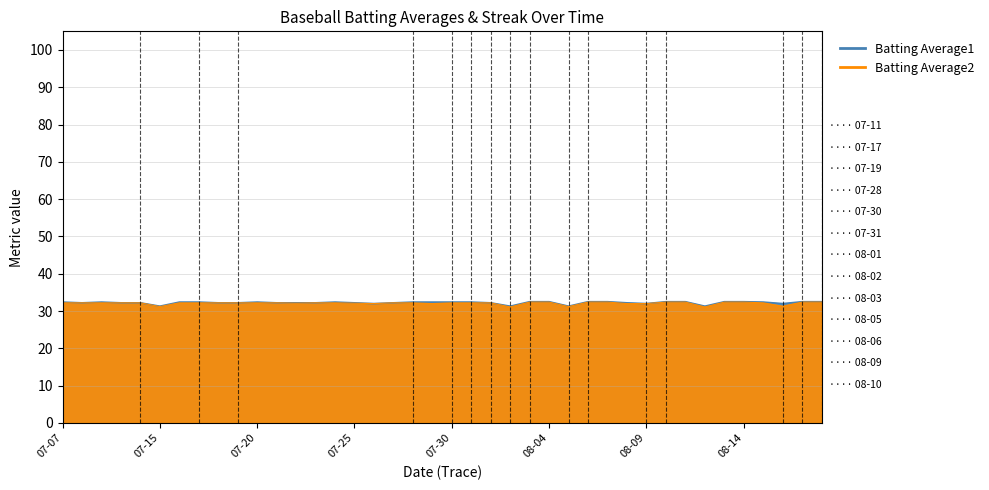

What is the difference between the maximum and minimum values in the Batting Average2 series?

1.3